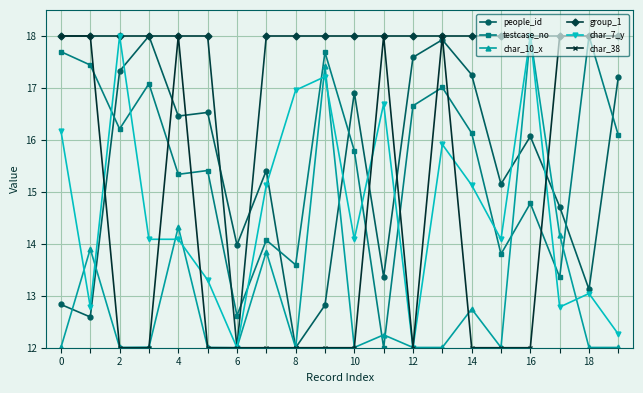

How many data points in testcase_no are above 16?

10